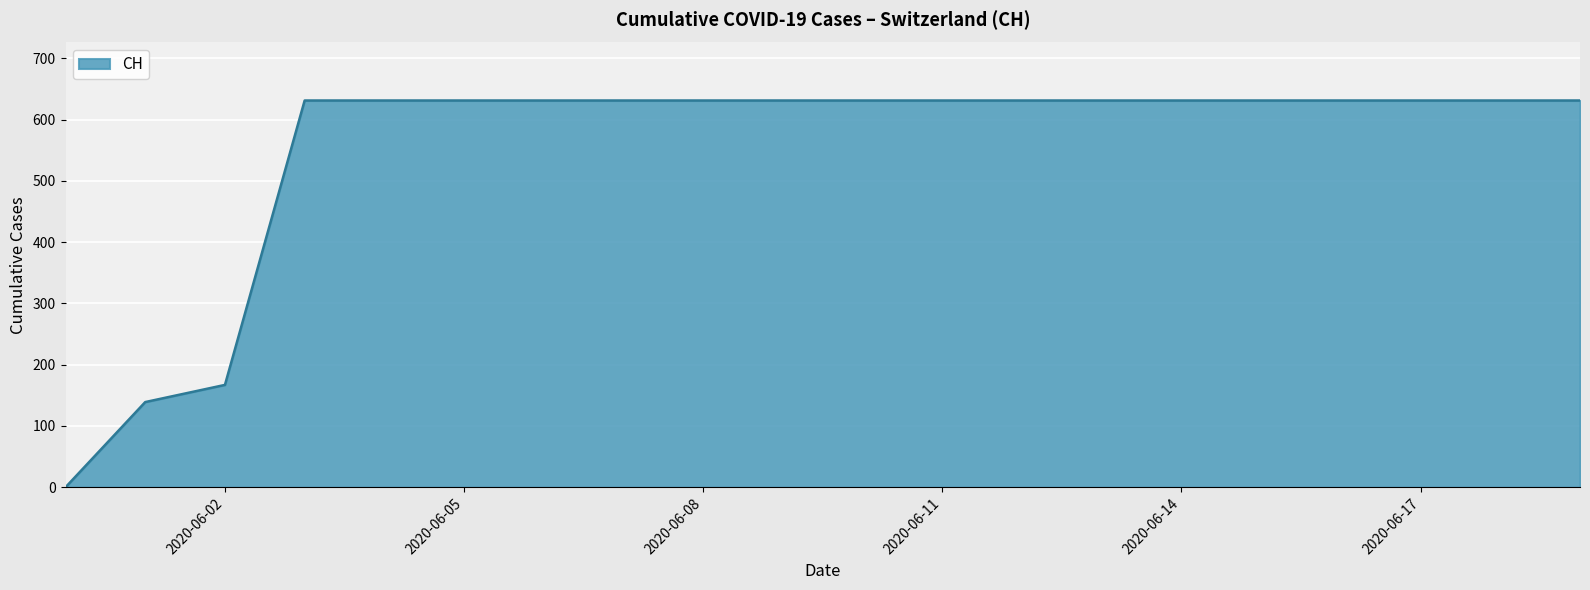

What is the difference between the maximum and minimum values?

631